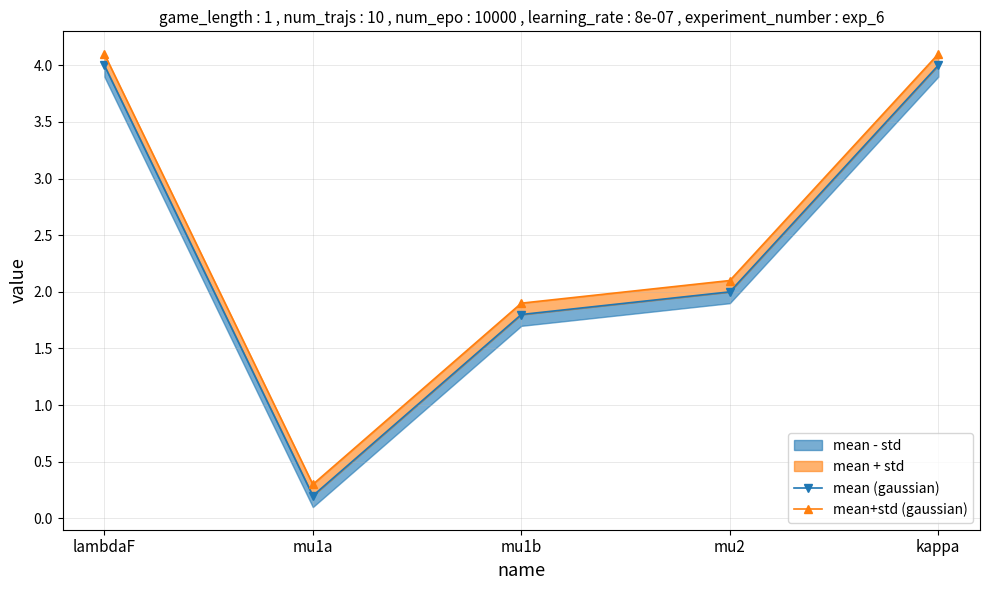

Which series changed the most between lambdaF and mu2?

mean (gaussian)